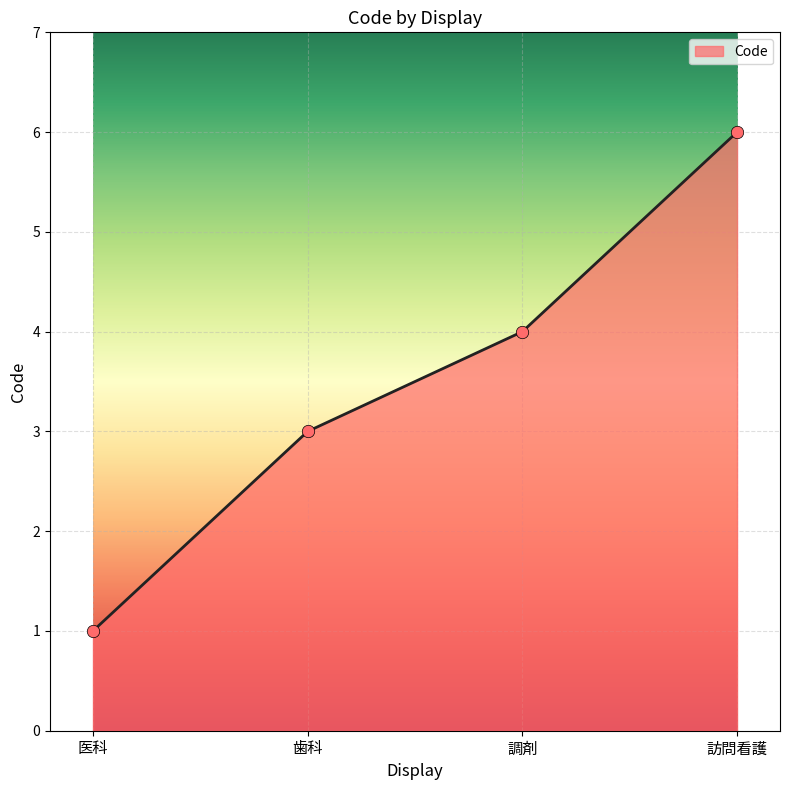

Which has a higher value, 訪問看護 or 調剤?

訪問看護